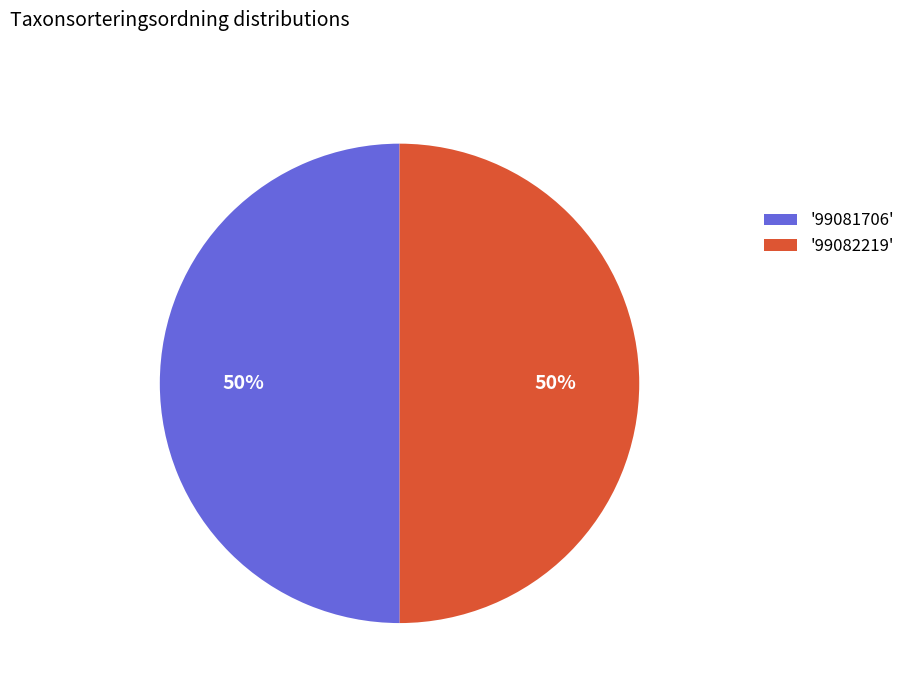

The '99081706' slice represents 50% of the pie. True or false?

True